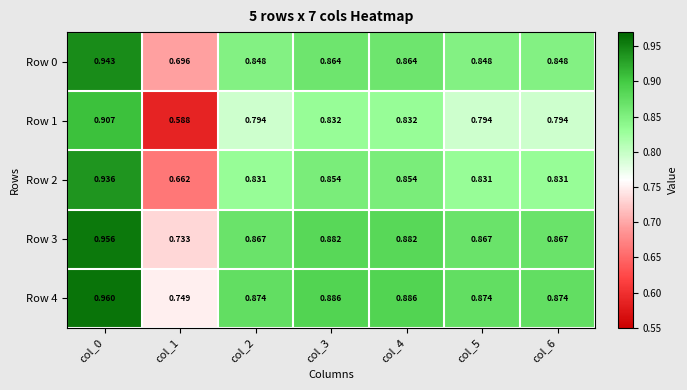

Is the value of Row 2 at col_6 greater than the value of Row 0 at col_5?

No